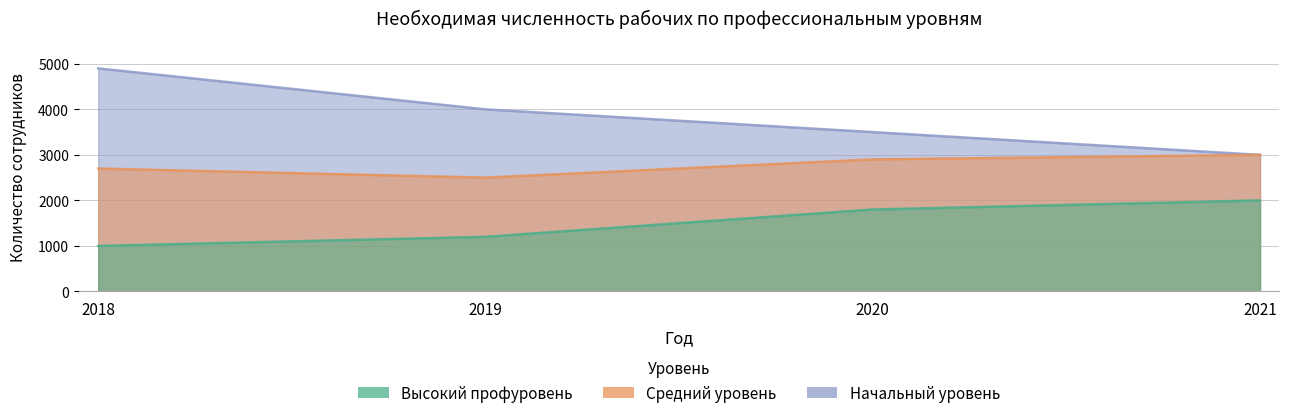

True or false: Высокий профуровень and Средний уровень cross at least once.

False